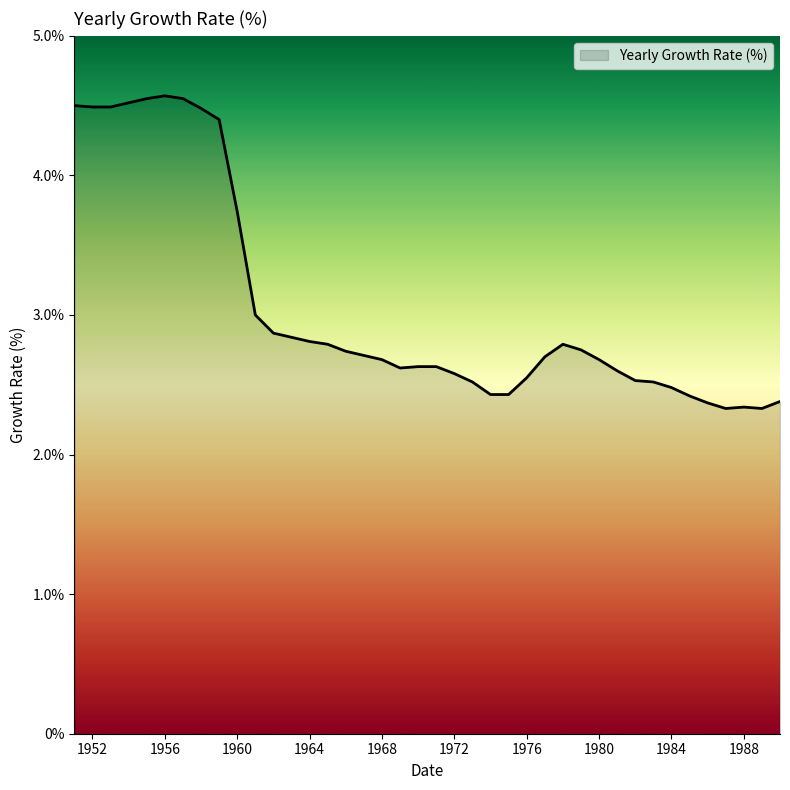

What is the difference between the maximum and minimum values?

2.2